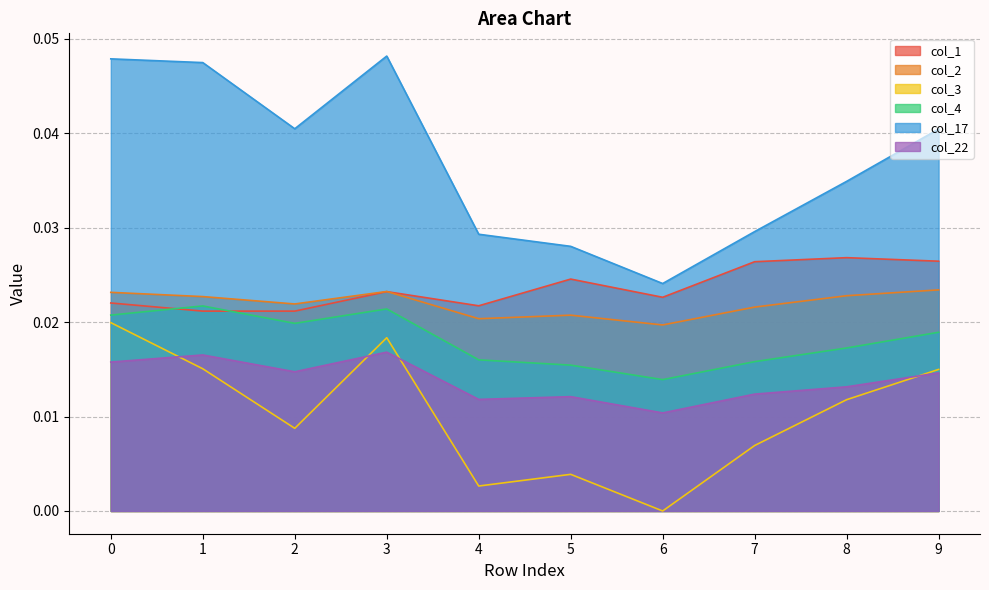

Between 5 and 8, which series saw the biggest shift?

col_3